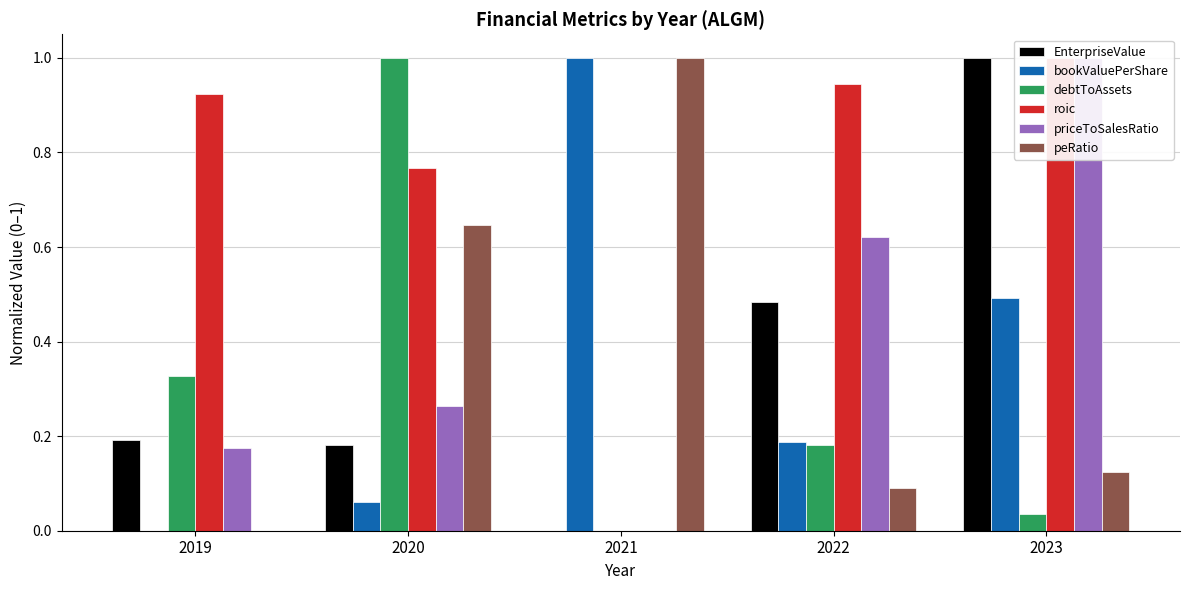

Reading left to right, list all the values displayed in this chart.

EnterpriseValue: 2019=0.2	2020=0.2	2021=0.0	2022=0.5	2023=1.0
bookValuePerShare: 2019=0.0	2020=0.1	2021=1.0	2022=0.2	2023=0.5
debtToAssets: 2019=0.3	2020=1.0	2021=0.0	2022=0.2	2023=0.0
roic: 2019=0.9	2020=0.8	2021=0.0	2022=0.9	2023=1.0
priceToSalesRatio: 2019=0.2	2020=0.3	2021=0.0	2022=0.6	2023=1.0
peRatio: 2019=0.0	2020=0.6	2021=1.0	2022=0.1	2023=0.1